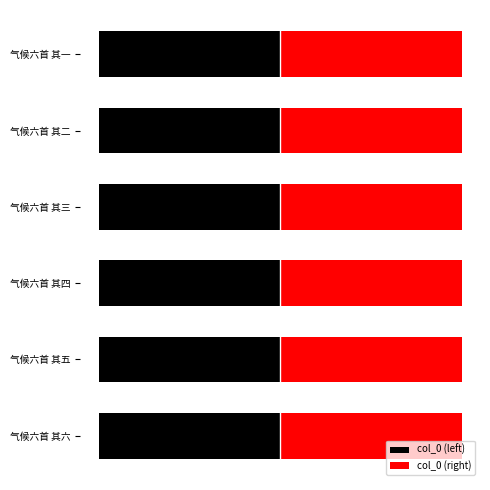

How many bars are there in each group?

2